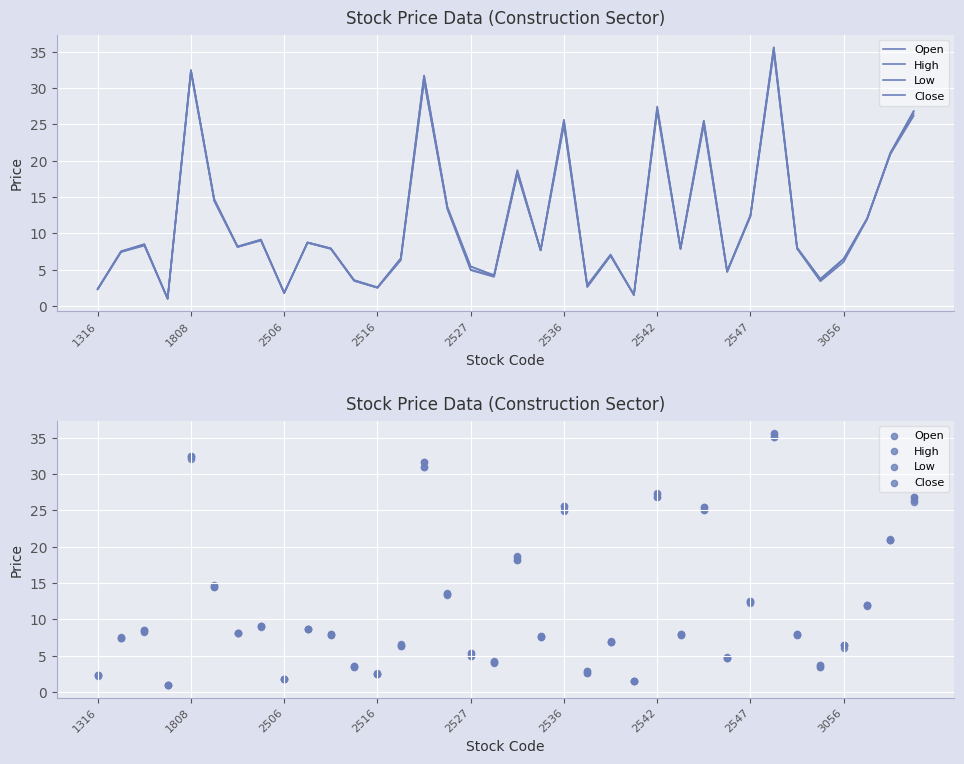

Which series contains the lowest Y value?

Low